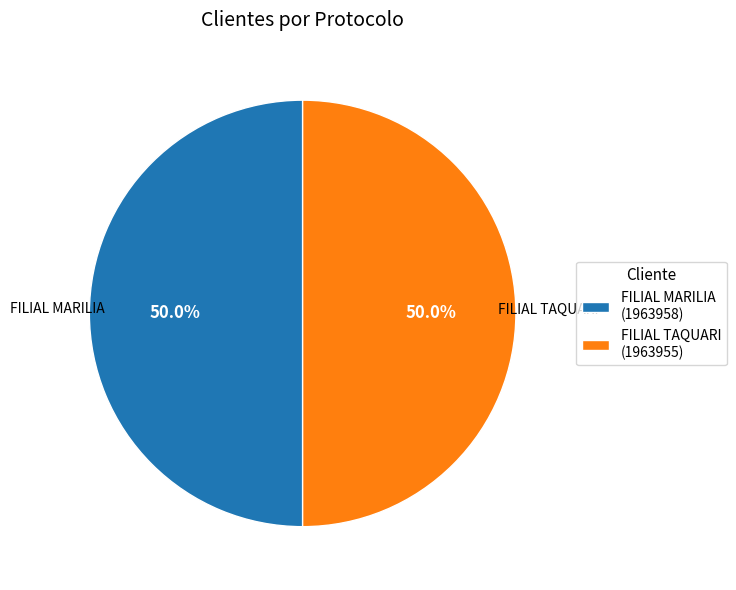

To the nearest percent, what percentage of the pie is FILIAL MARILIA?

50%